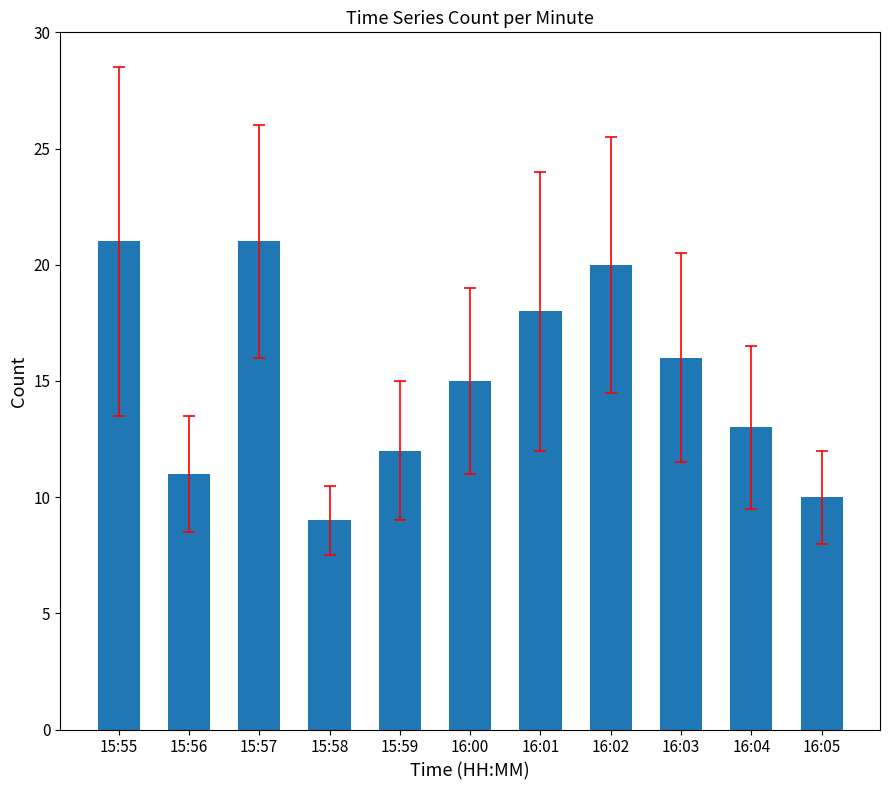

What is the label of the 1st bar from the right?

16:05